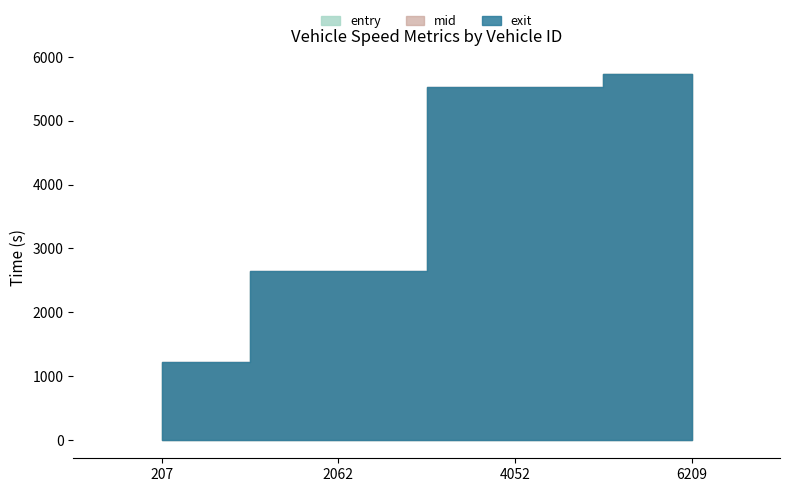

At which label is exit closest to 3473?

2062